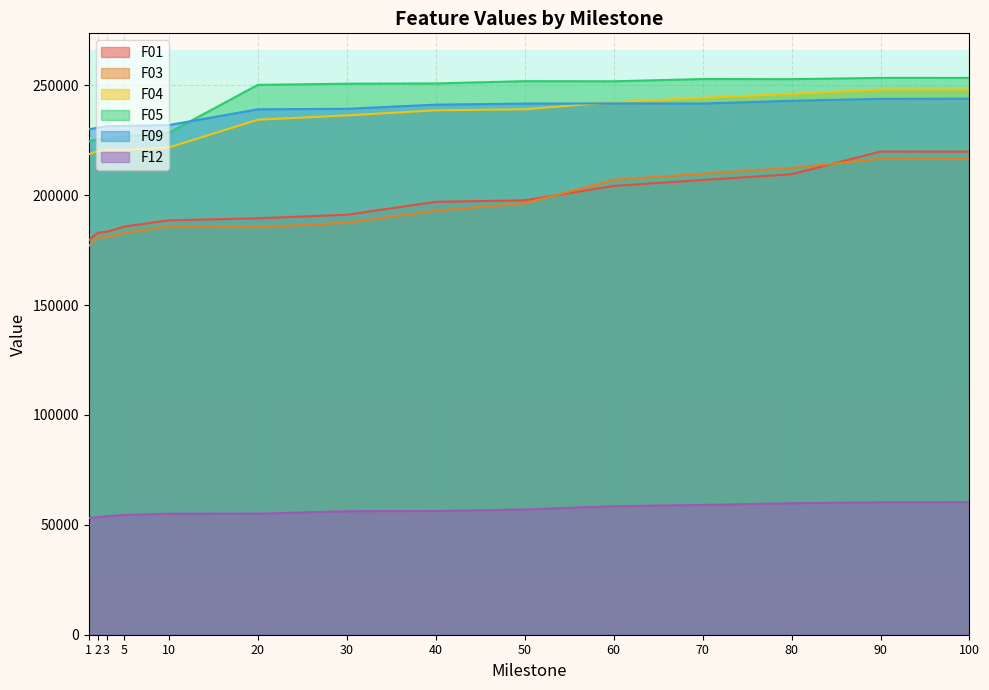

Reading left to right, extract all data points from this chart.

F01: 179511.0	182902.0	183374.0	185719.0	188559.0	189504.0	191095.0	196985.0	197674.0	204223.0	206920.0	209539.0	219864.0	219793.0
F03: 176911.0	180625.0	180942.0	182865.0	185857.0	185464.0	187480.0	192968.0	196292.0	207012.0	209795.0	212433.0	216595.0	216636.0
F04: 218666.0	219995.0	220669.0	220687.0	221714.0	234343.0	236303.0	238626.0	239112.0	242316.0	244304.0	246101.0	248105.0	248116.0
F05: 224460.0	225415.0	225784.0	226622.0	228418.0	250206.0	250745.0	250859.0	251896.0	251837.0	252858.0	252802.0	253388.0	253382.0
F09: 229954.0	230731.0	231396.0	231531.0	231908.0	239086.0	239319.0	241204.0	241681.0	241782.0	241708.0	242955.0	243852.0	243906.0
F12: 53052.3	53534.1	53874.2	54493.2	55051.9	55067.3	56197.6	56308.6	57010.5	58476.3	59064.9	59835.0	60249.4	60353.0